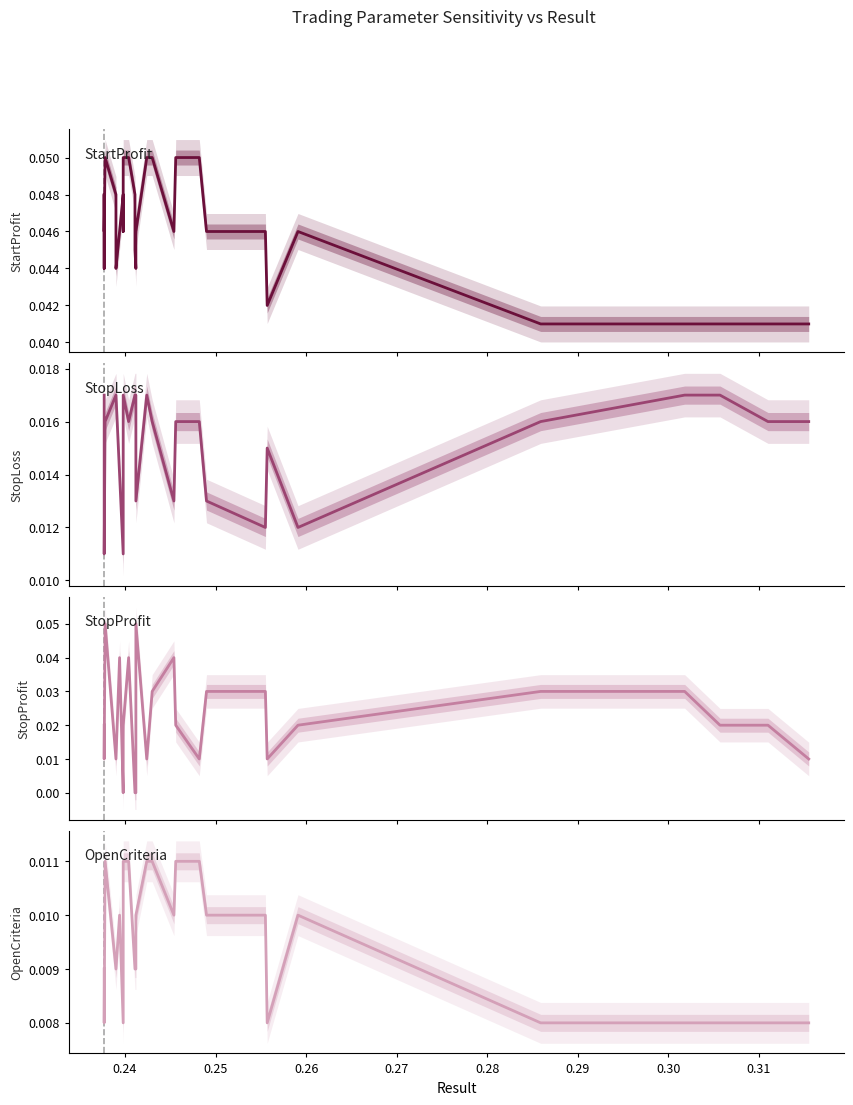

True or false: StopLoss and OpenCriteria intersect in this chart.

False